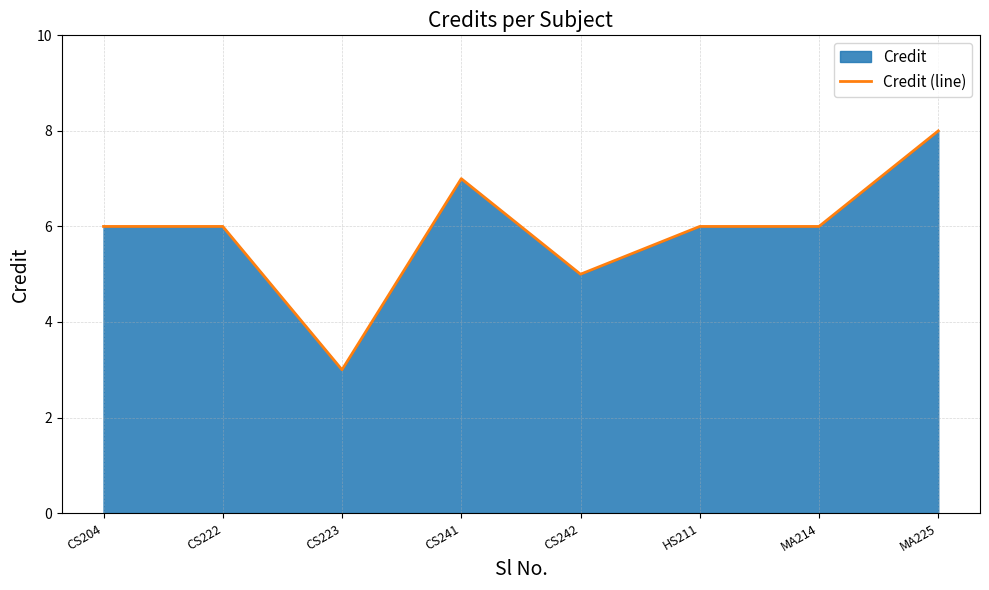

Rank the categories by value from highest to lowest.

MA225, CS241, CS204, CS222, HS211, MA214, CS242, CS223